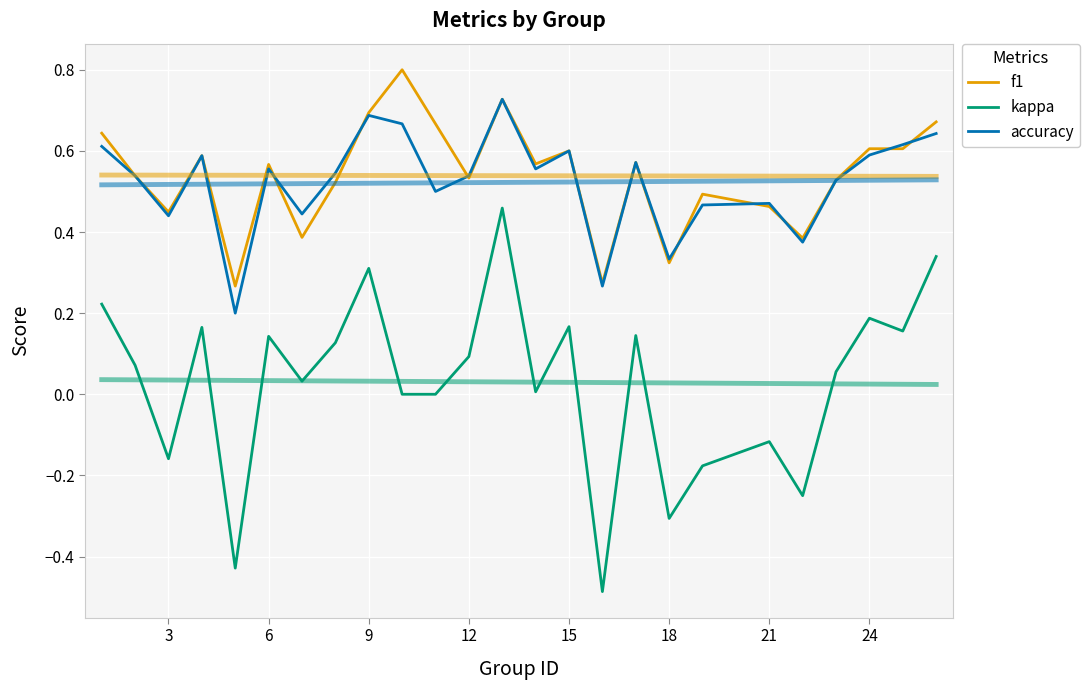

How many negative values does the kappa series have?

7